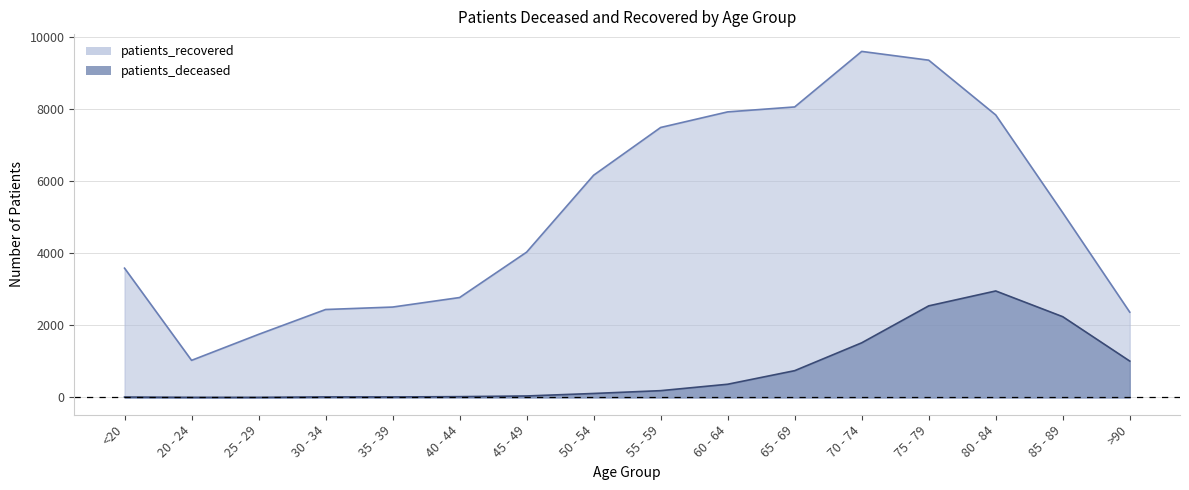

What are all the series names shown in the legend?

patients_deceased, patients_recovered